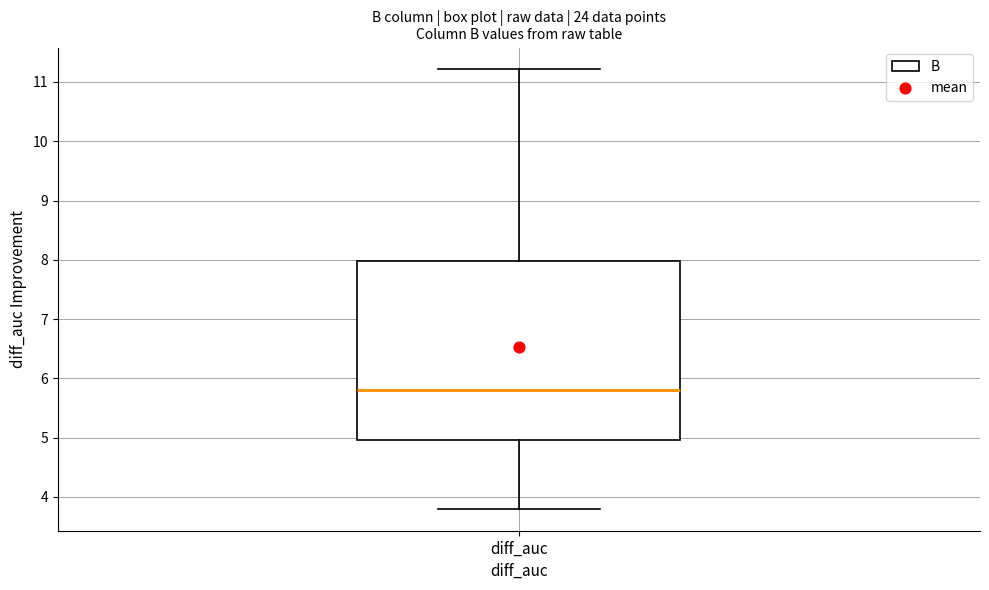

Transcribe this box plot: give where the median line is, the range the box spans, and where the two whiskers end, as read against the y-axis. The values are not printed on the chart, so give them approximately, as read against the axis.

median 5.8, box 5.0 to 8.0, whiskers 3.8 to 11.2